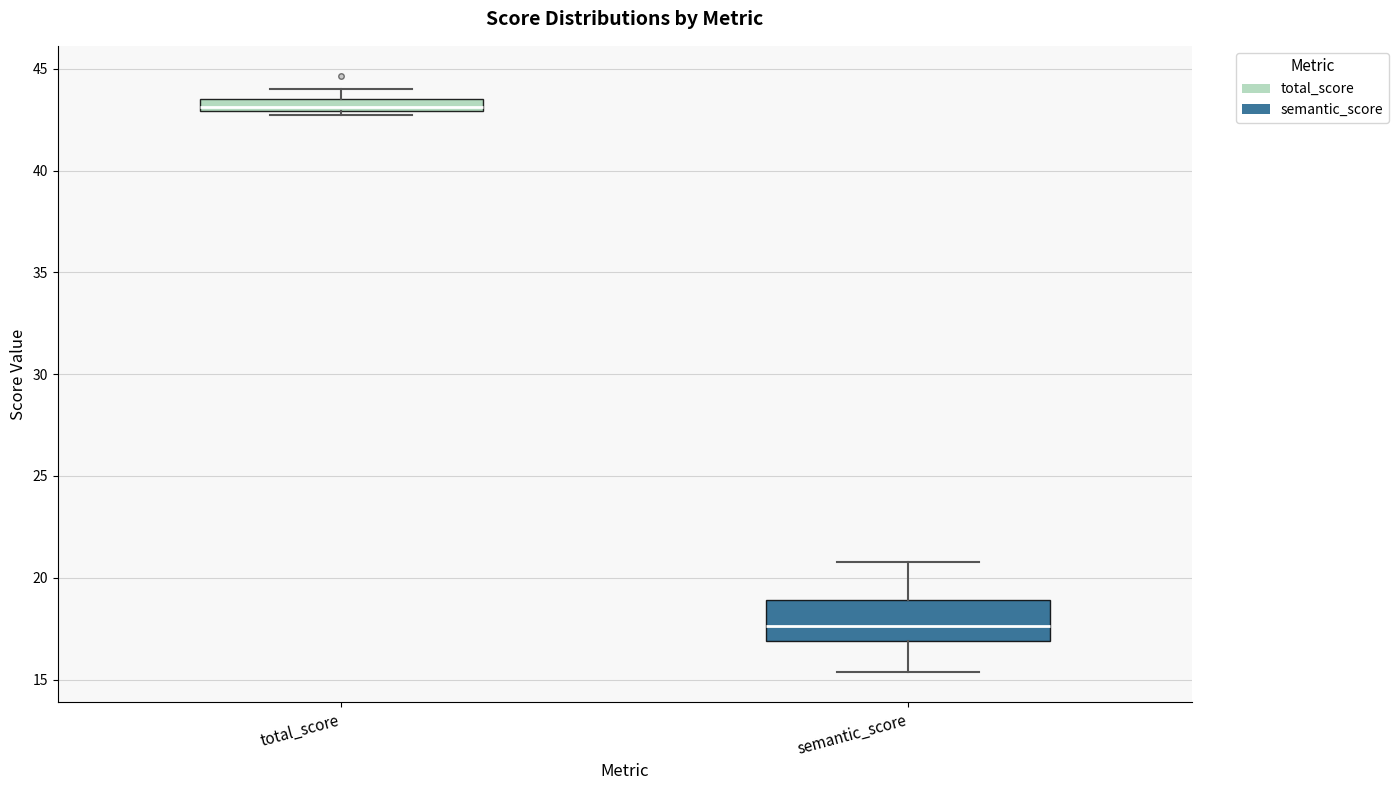

Where does the median line of the box for semantic_score sit on the y-axis? The values are not printed on the chart, so give them approximately, as read against the axis.

17.5